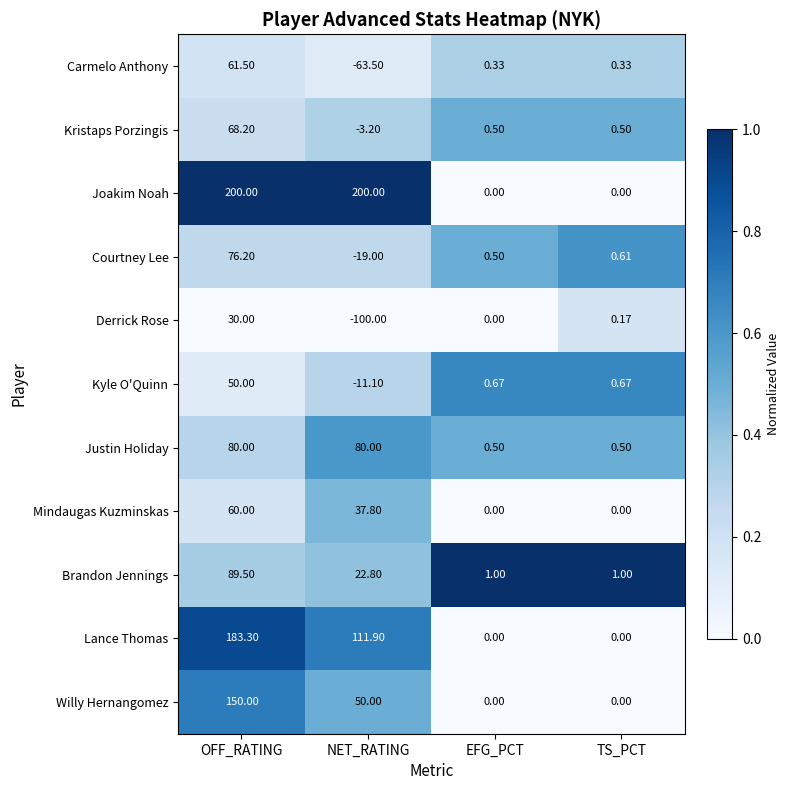

List the series in order of their peak value, lowest first.

Derrick Rose, Kyle O'Quinn, Mindaugas Kuzminskas, Carmelo Anthony, Kristaps Porzingis, Courtney Lee, Justin Holiday, Brandon Jennings, Willy Hernangomez, Lance Thomas, Joakim Noah